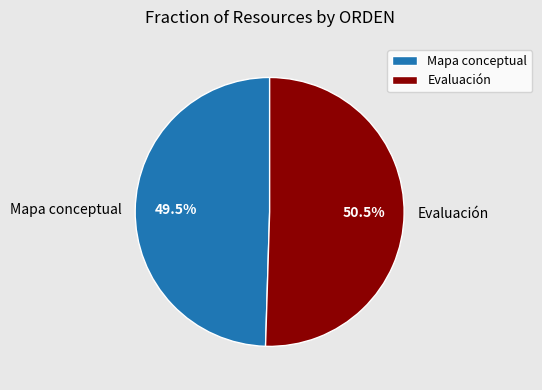

What percentage is NOT represented by Evaluación?

49.5%